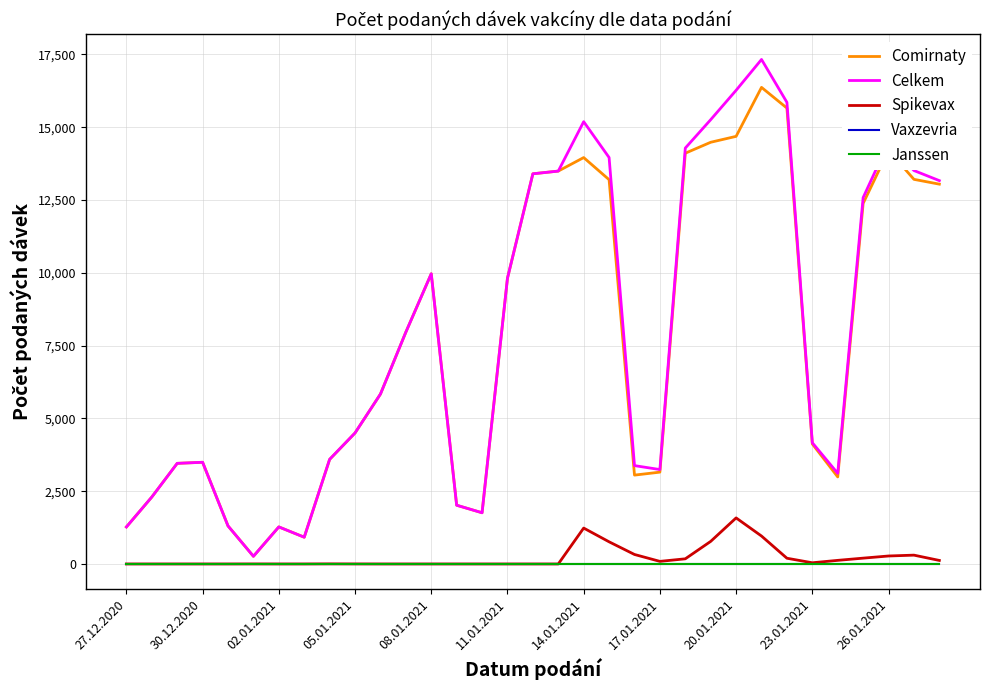

At how many categories does at least one series exceed 4211?

18